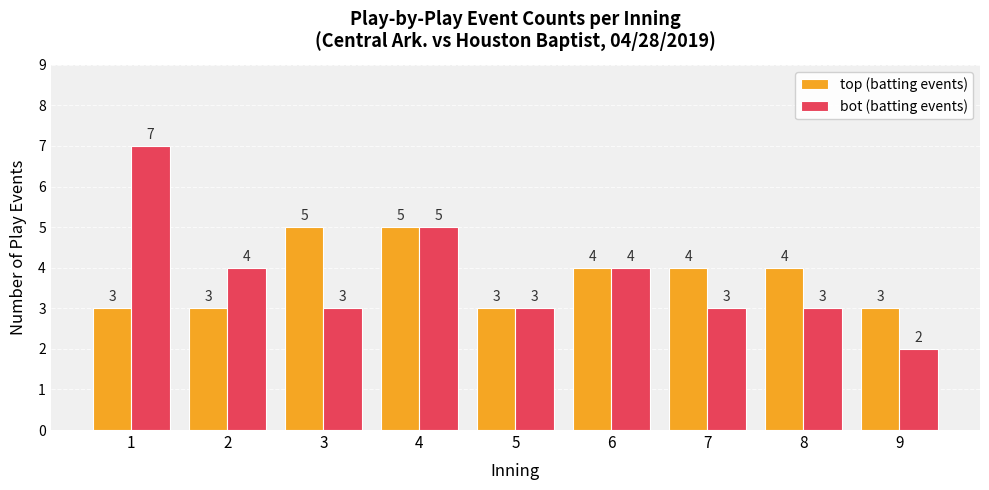

The top (batting events) series shows 1 at 7. True or false?

False